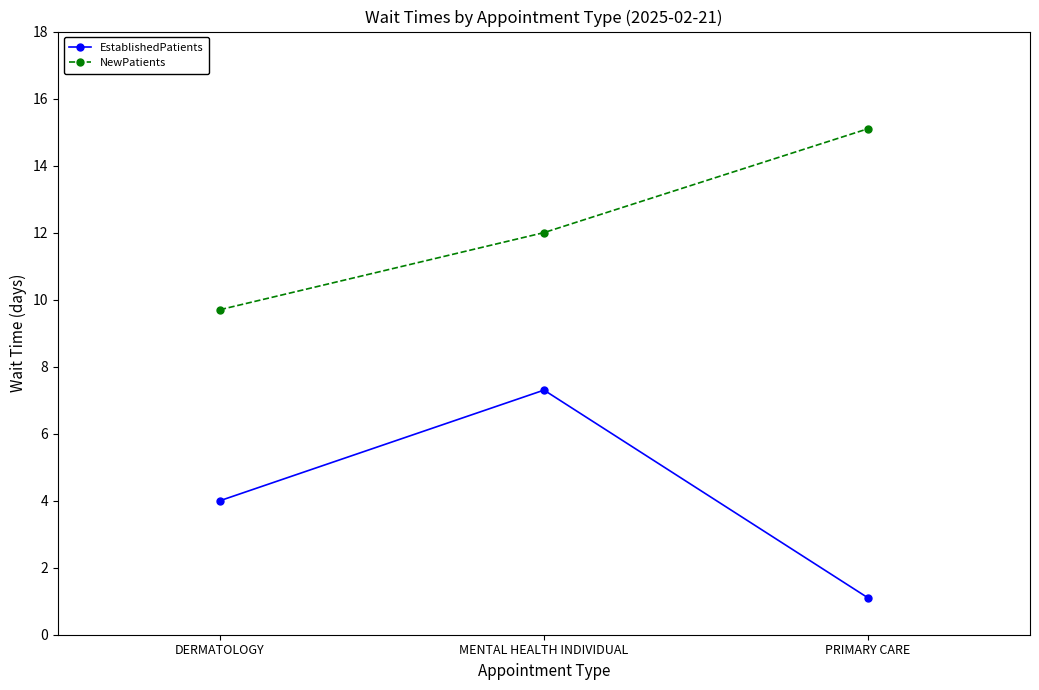

At which category is the sum across all series the highest?

MENTAL HEALTH INDIVIDUAL